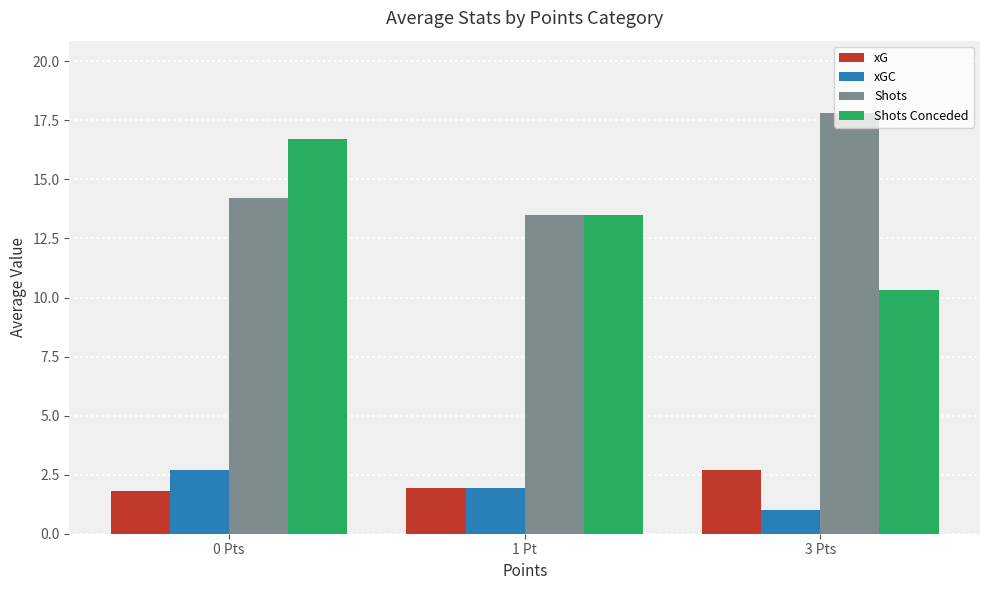

What is the difference between the Shots Conceded values at 3 Pts and 0 Pts?

6.4